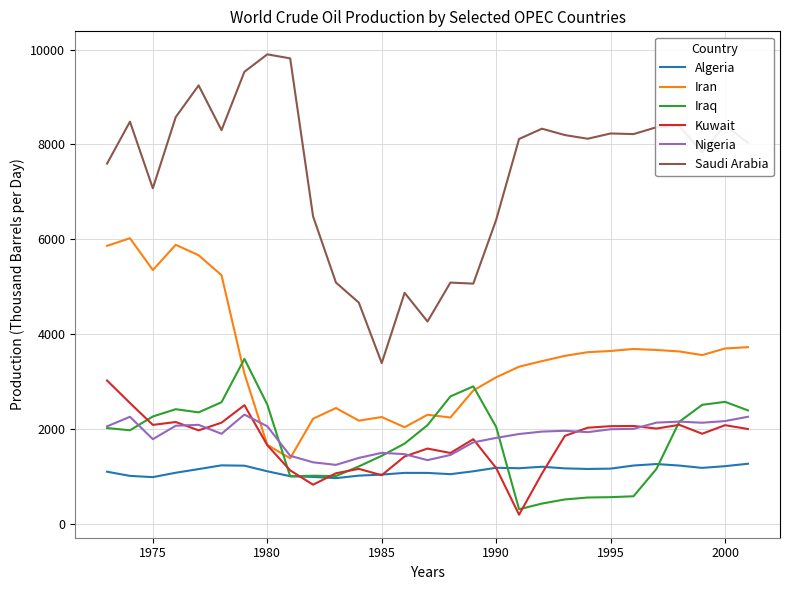

Is this an area chart (filled region under the line)?

No